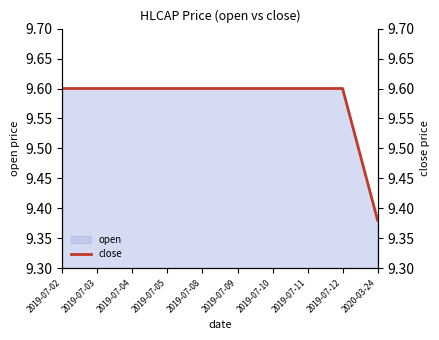

What value does the data have at 2019-07-08?

9.6